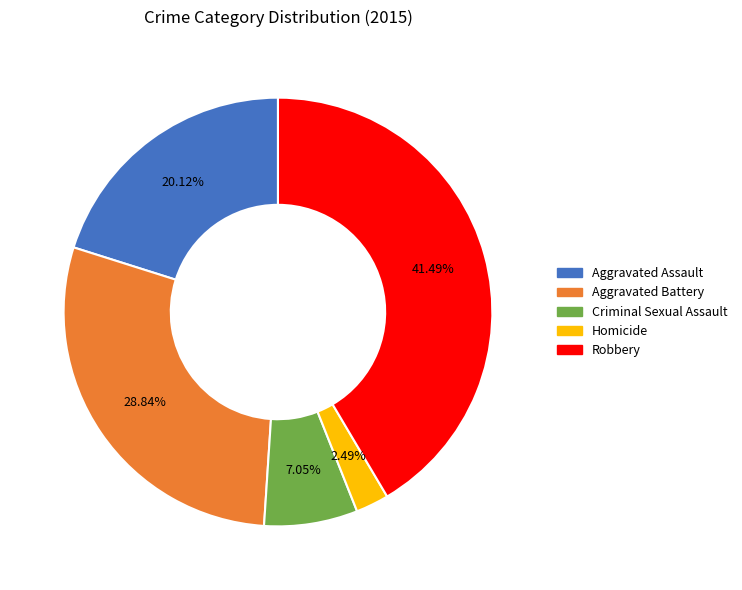

Which has a higher value, Aggravated Battery or Homicide?

Aggravated Battery